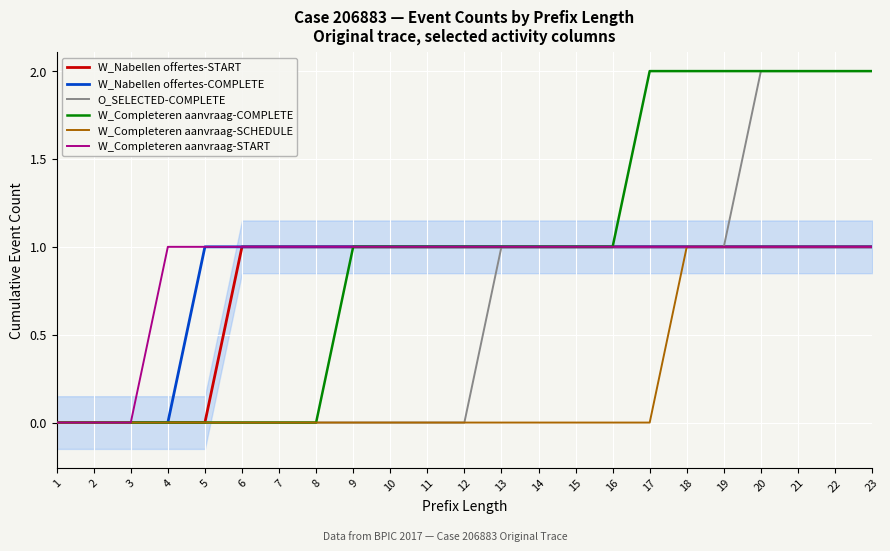

Reading left to right, transcribe all the data shown in this chart.

W_Nabellen offertes-START: 1=0	2=0	3=0	4=0	5=0	6=1	7=1	8=1	9=1	10=1	11=1	12=1	13=1	14=1	15=1	16=1	17=1	18=1	19=1	20=1	21=1	22=1	23=1
W_Nabellen offertes-COMPLETE: 1=0	2=0	3=0	4=0	5=1	6=1	7=1	8=1	9=1	10=1	11=1	12=1	13=1	14=1	15=1	16=1	17=1	18=1	19=1	20=1	21=1	22=1	23=1
O_SELECTED-COMPLETE: 1=0	2=0	3=0	4=0	5=0	6=0	7=0	8=0	9=0	10=0	11=0	12=0	13=1	14=1	15=1	16=1	17=1	18=1	19=1	20=2	21=2	22=2	23=2
W_Completeren aanvraag-COMPLETE: 1=0	2=0	3=0	4=0	5=0	6=0	7=0	8=0	9=1	10=1	11=1	12=1	13=1	14=1	15=1	16=1	17=2	18=2	19=2	20=2	21=2	22=2	23=2
W_Completeren aanvraag-SCHEDULE: 1=0	2=0	3=0	4=0	5=0	6=0	7=0	8=0	9=0	10=0	11=0	12=0	13=0	14=0	15=0	16=0	17=0	18=1	19=1	20=1	21=1	22=1	23=1
W_Completeren aanvraag-START: 1=0	2=0	3=0	4=1	5=1	6=1	7=1	8=1	9=1	10=1	11=1	12=1	13=1	14=1	15=1	16=1	17=1	18=1	19=1	20=1	21=1	22=1	23=1